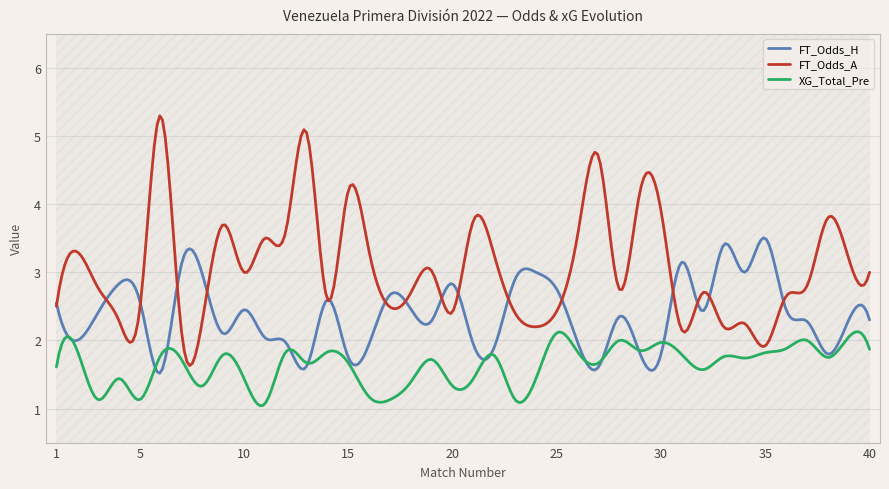

Is it true that FT_Odds_H equals 0.5 at 12?

False